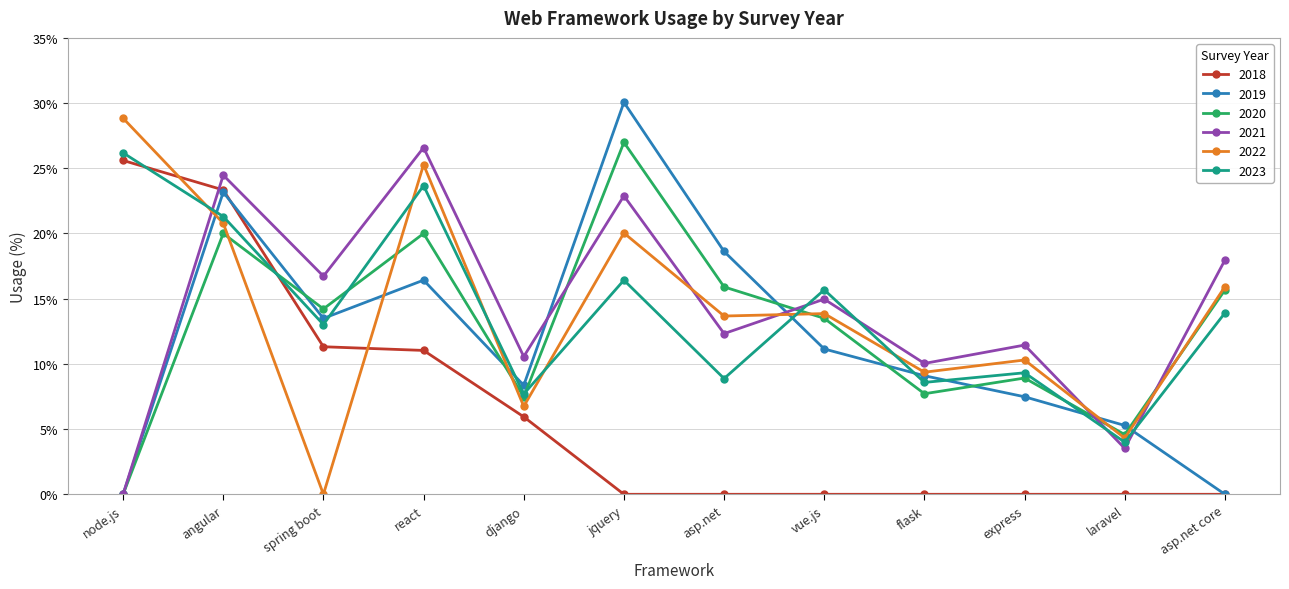

How many lines are shown in the chart?

6